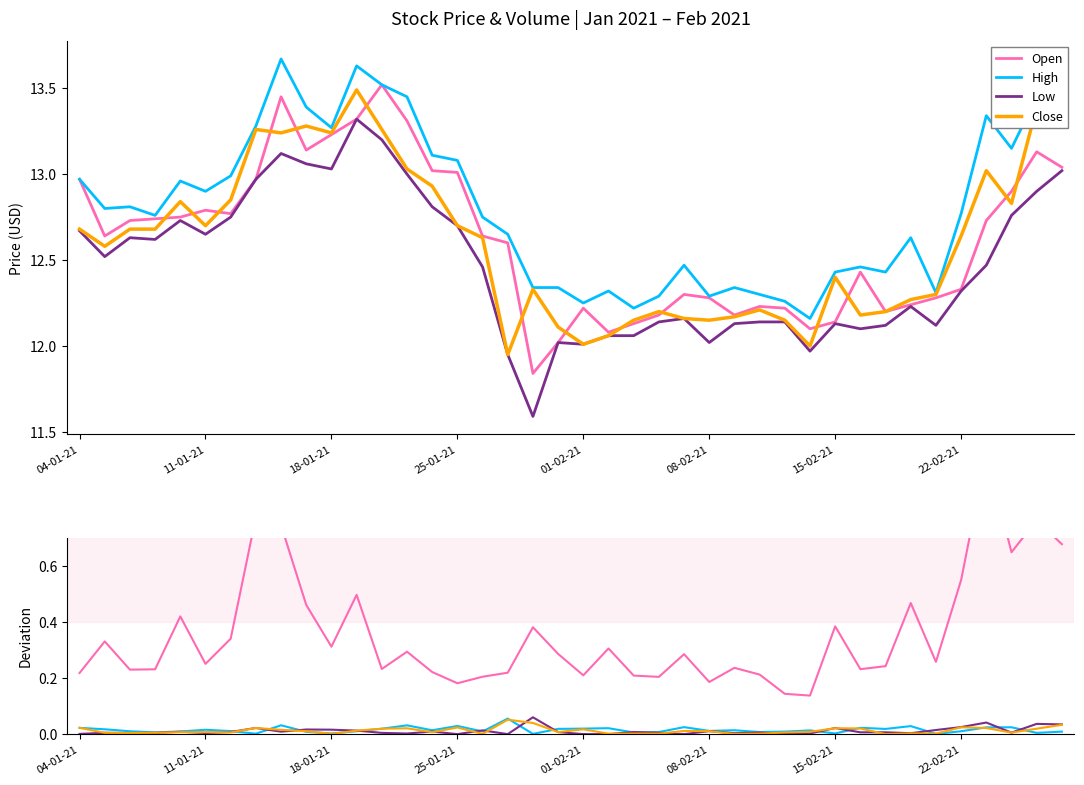

At how many categories does at least one series exceed 0?

40